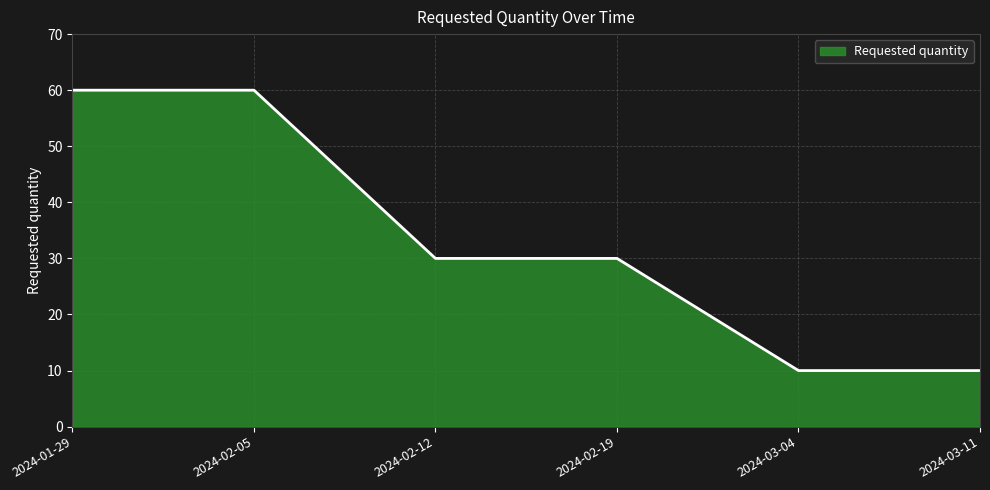

Reading left to right, list all the values displayed in this chart.

2024-01-29=60	2024-02-05=60	2024-02-12=30	2024-02-19=30	2024-03-04=10	2024-03-11=10